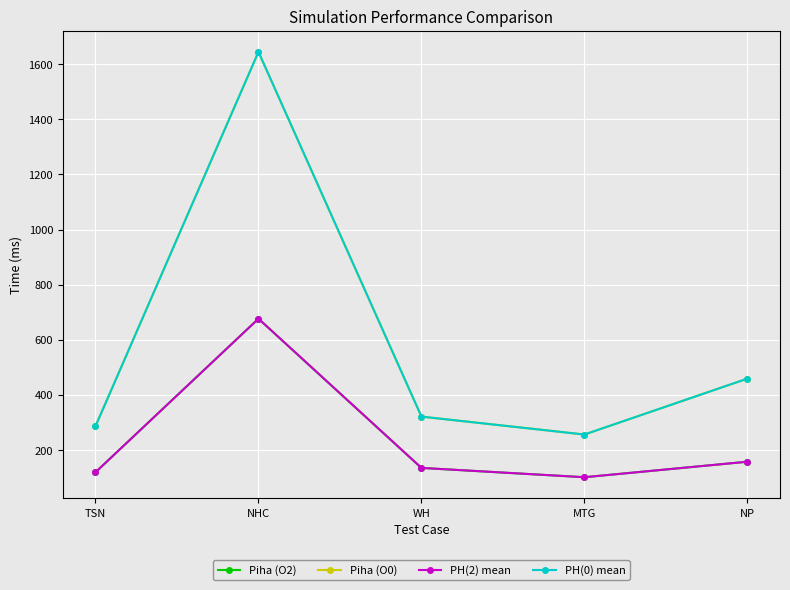

What is the label of the 1st point from the right?

NP